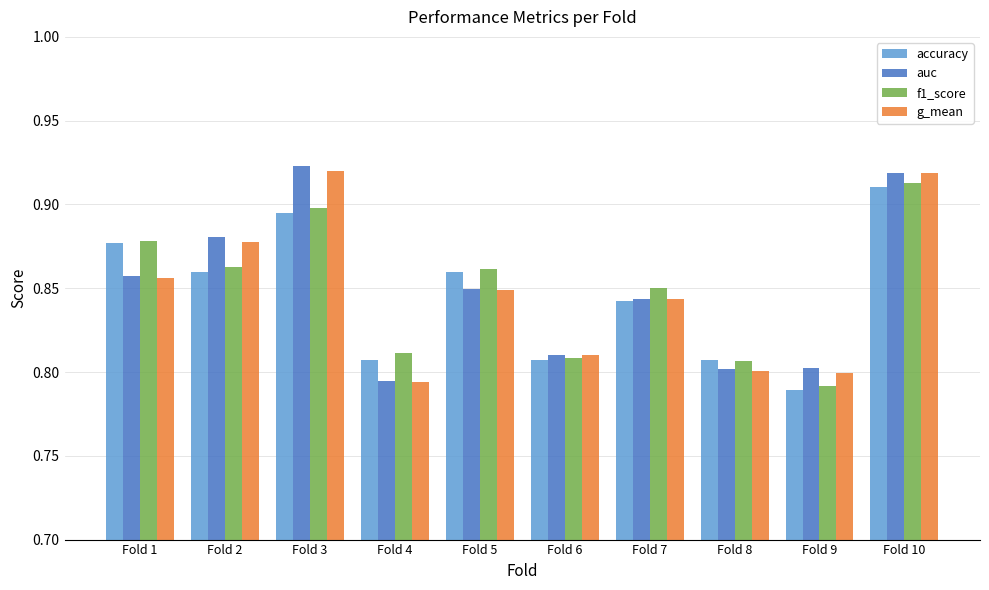

How many groups of bars are there?

10